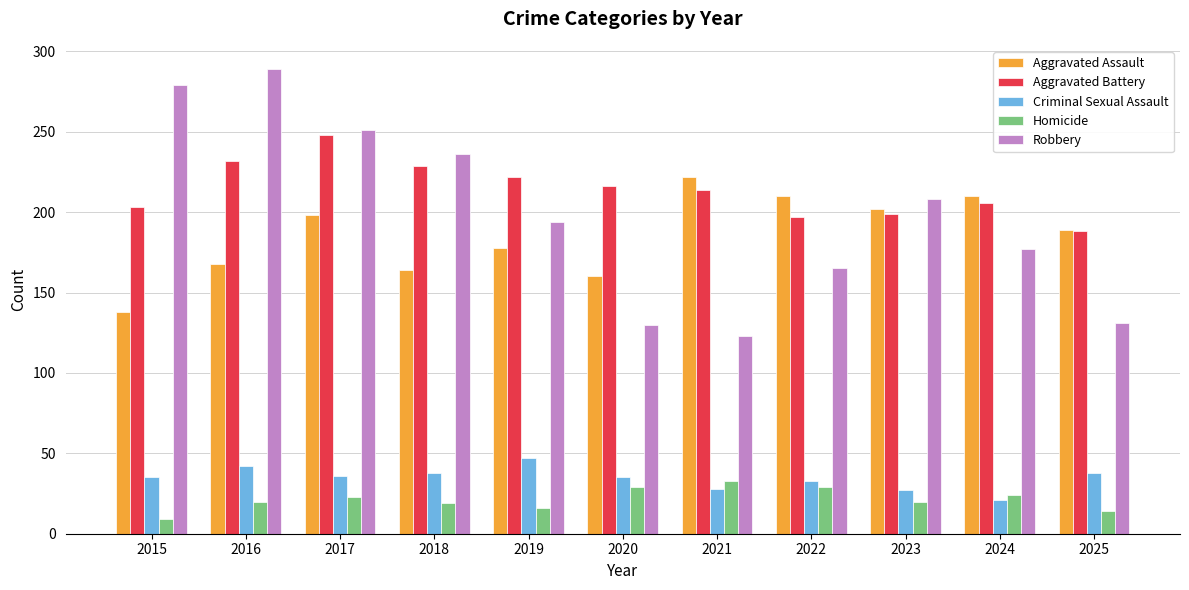

The value of Aggravated Battery at 2017 is 248. True or false?

True